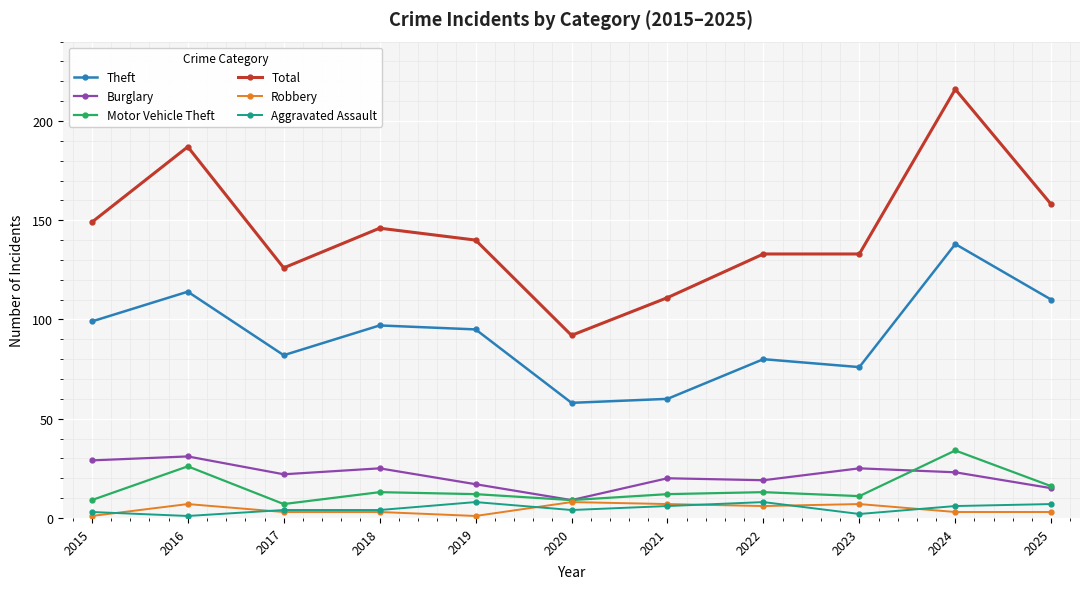

At which category is the sum across all series the highest?

2024